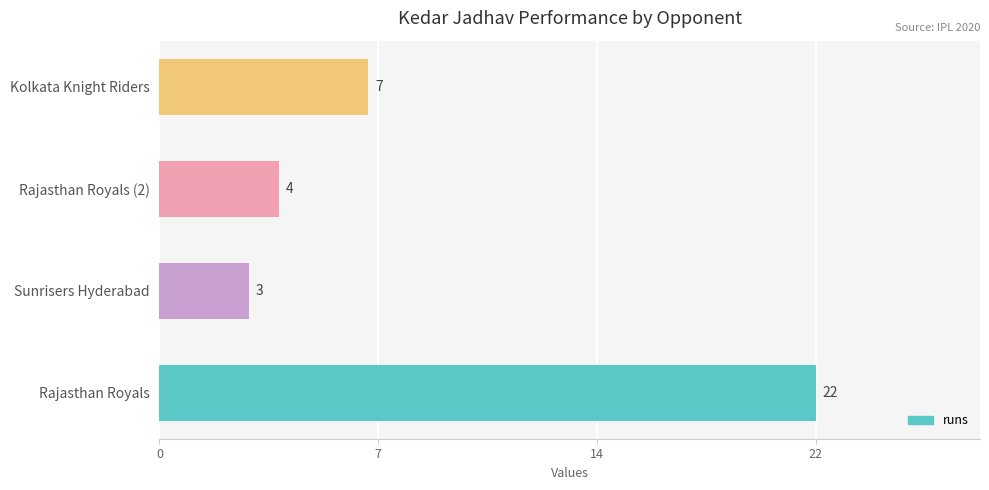

List the labels in order of value, smallest first.

Sunrisers Hyderabad, Rajasthan Royals (2), Kolkata Knight Riders, Rajasthan Royals